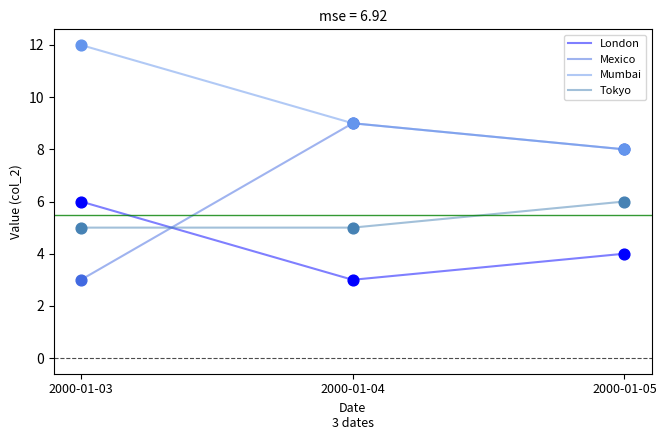

At how many categories does at least one series exceed 5?

3